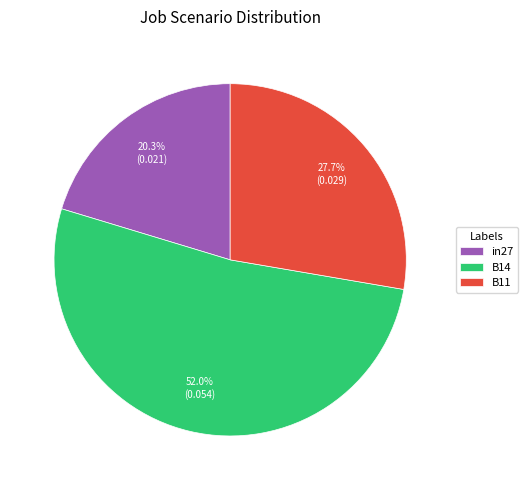

To the nearest percent, what is the combined percentage of B14 and B11?

80%